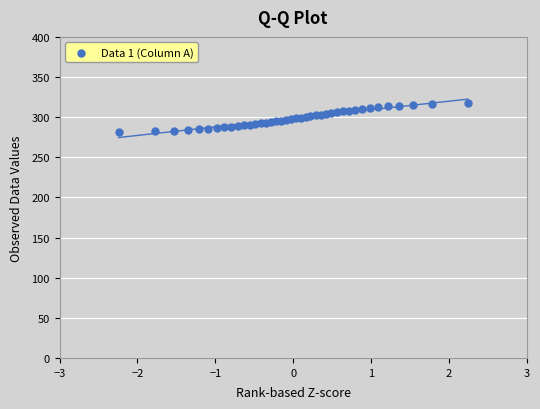

What is the range of X values (max minus min)?

4.5